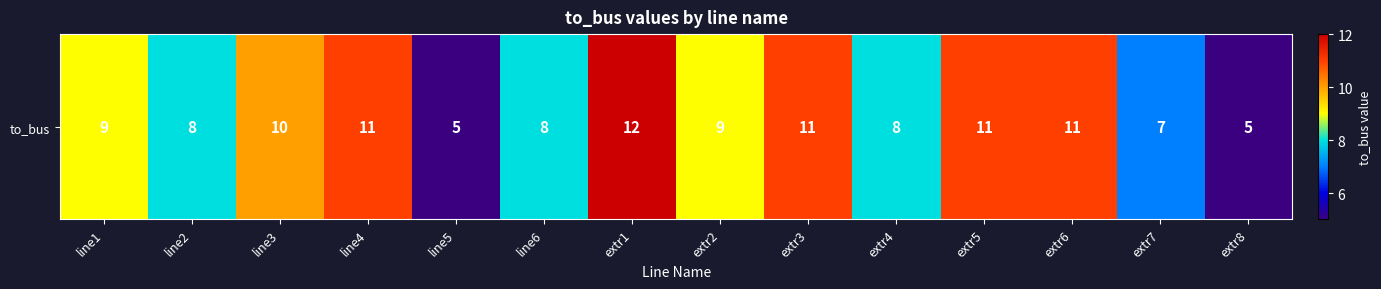

Where does the data first go above 9?

line3